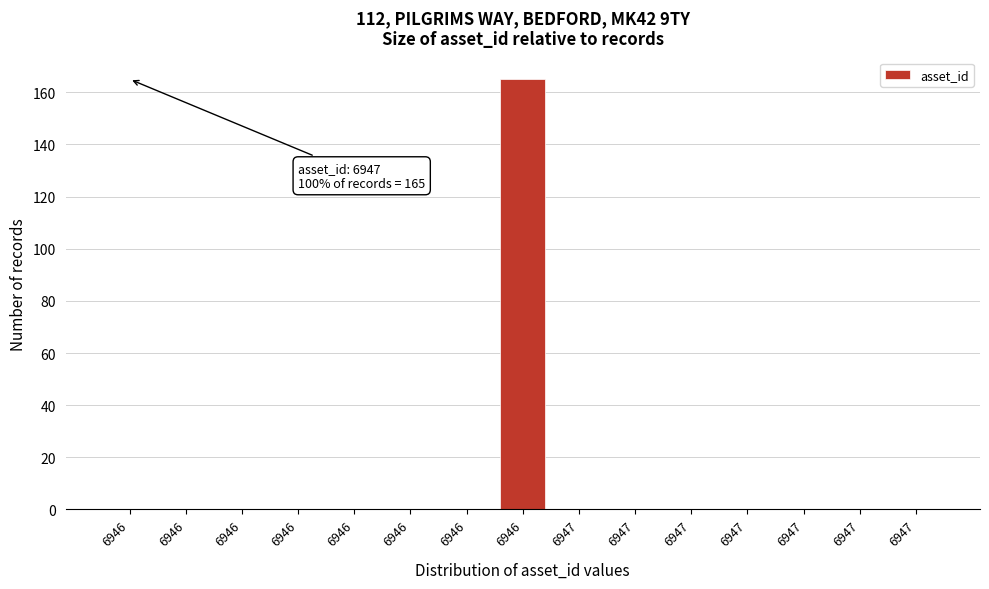

Count the number of categories in the chart.

15